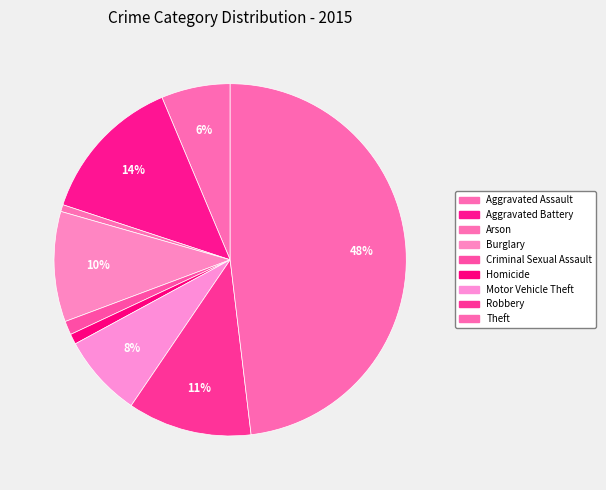

How much of the chart is everything except Motor Vehicle Theft?

92.4%